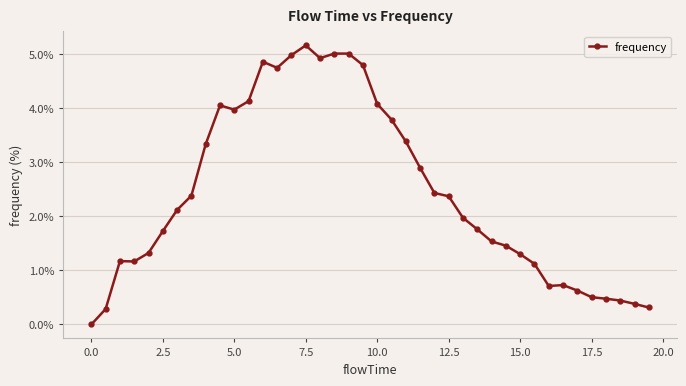

What is the difference between the maximum and minimum values?

5.2